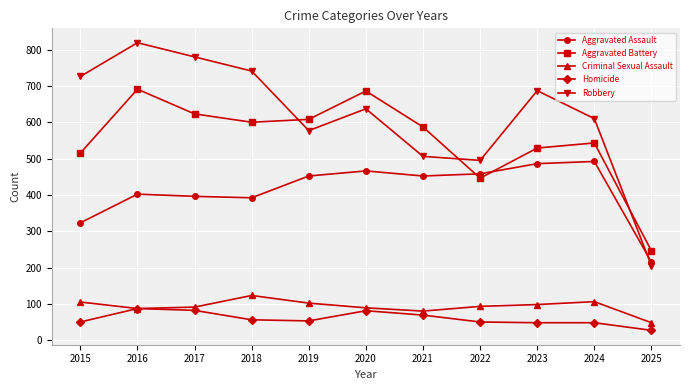

What is the average value of the Criminal Sexual Assault series?

93